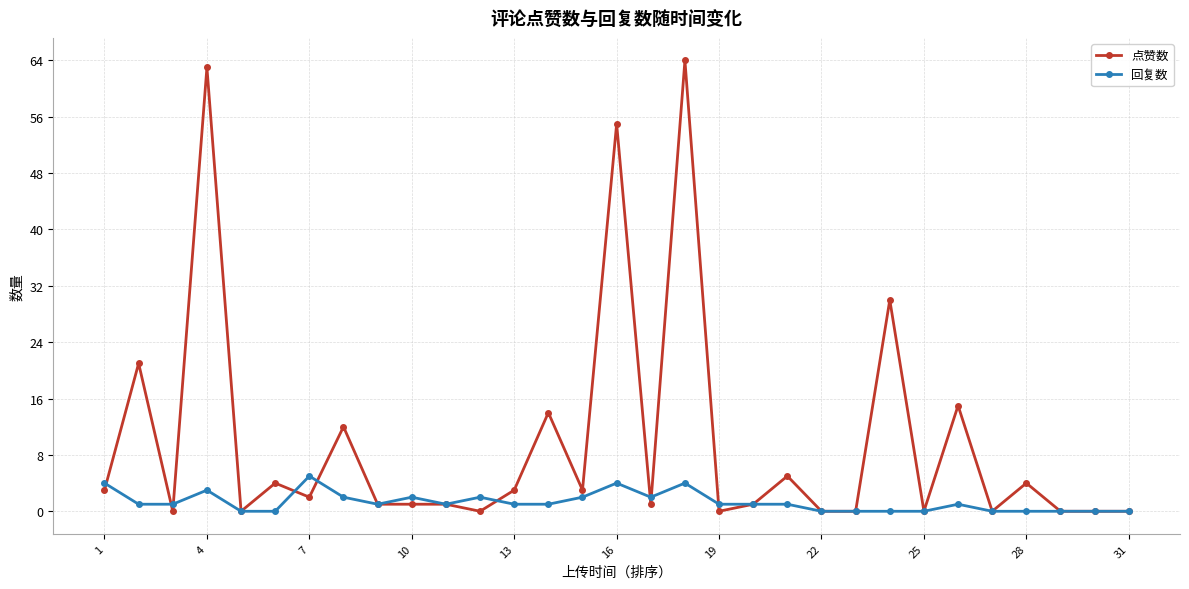

How many categories are shown in the chart?

31